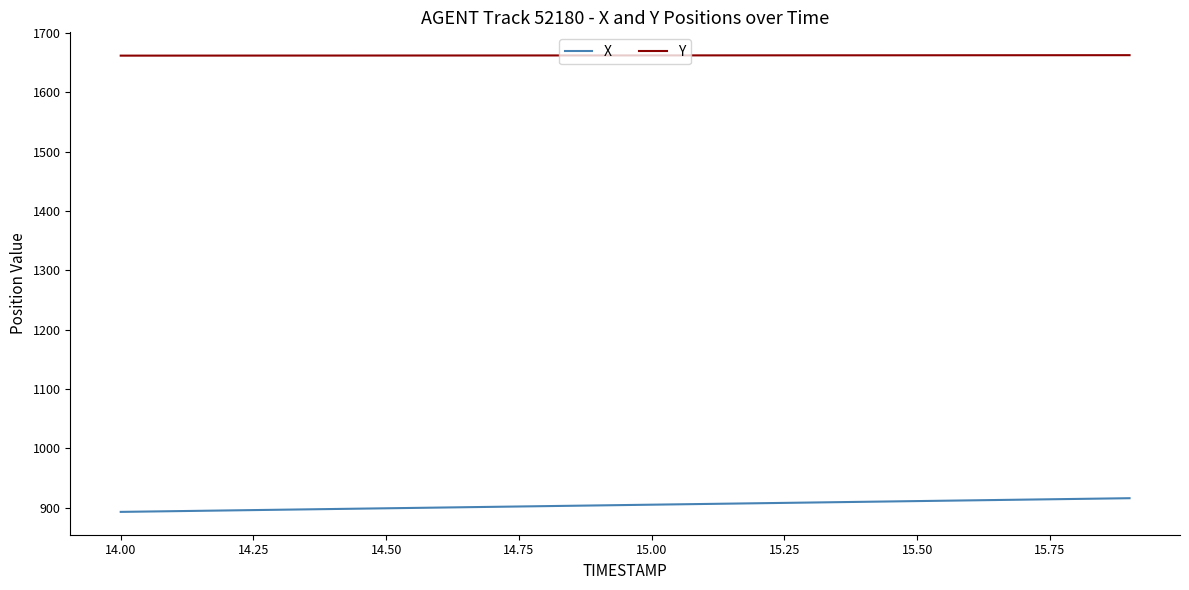

What is the difference between the maximum and minimum values in the X series?

23.1